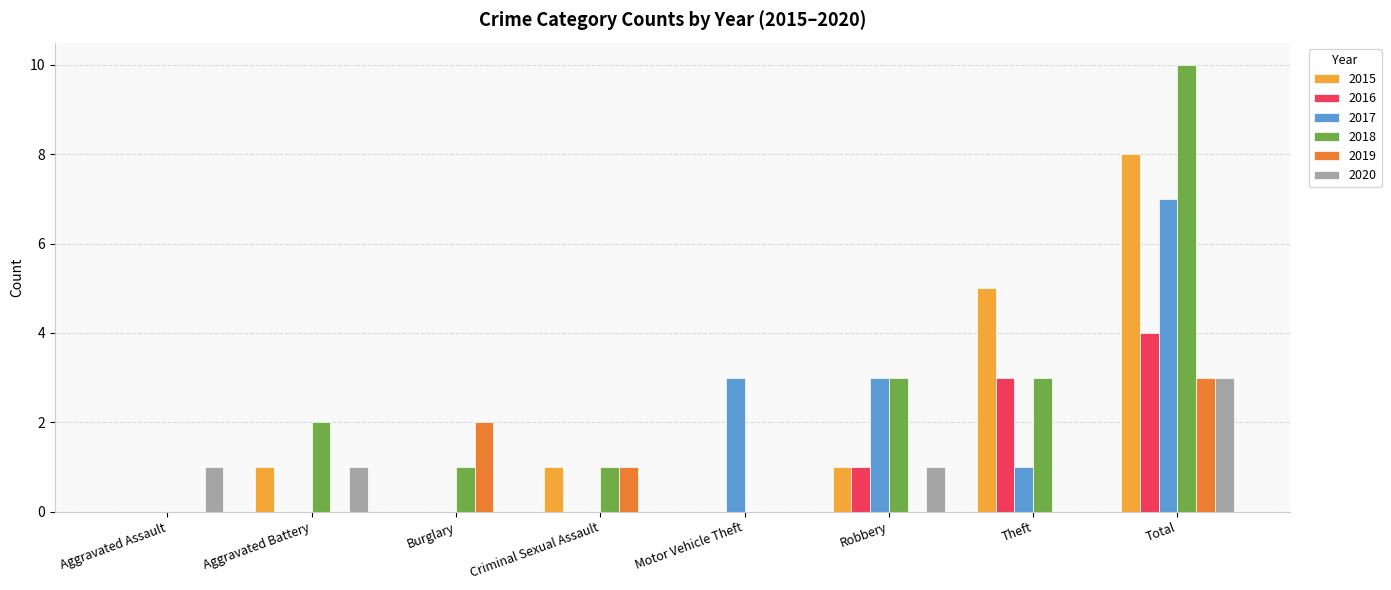

The value of 2019 at Robbery is 2. True or false?

False